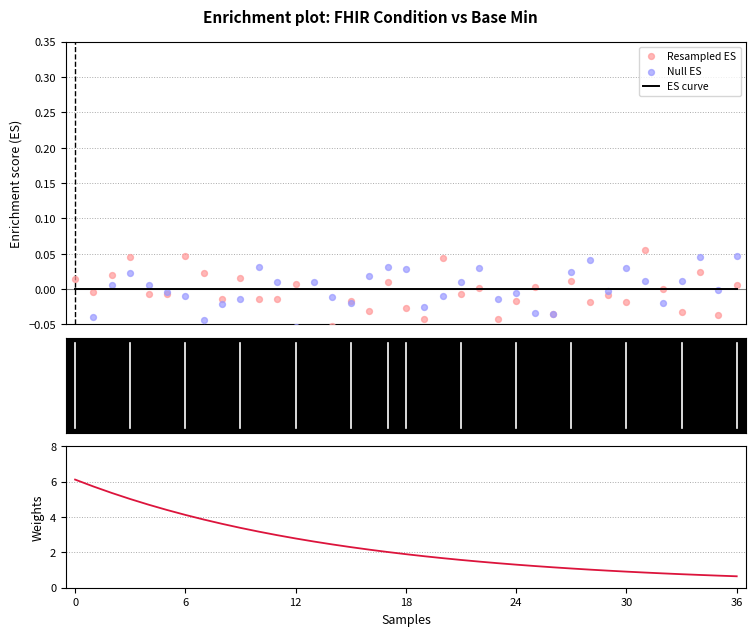

Which series reaches the maximum Y coordinate?

Weights